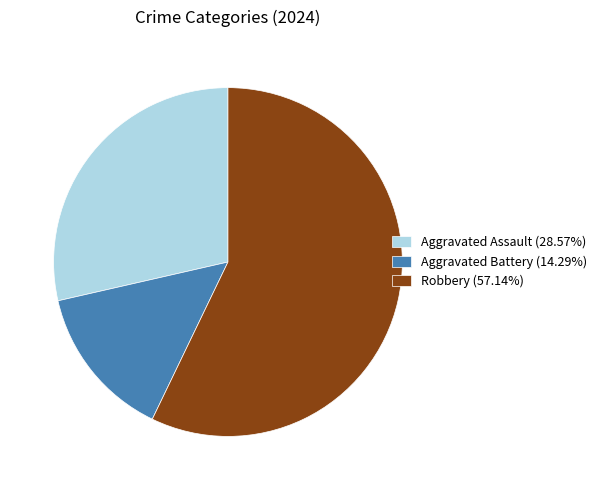

Which category has the biggest portion of the pie?

Robbery